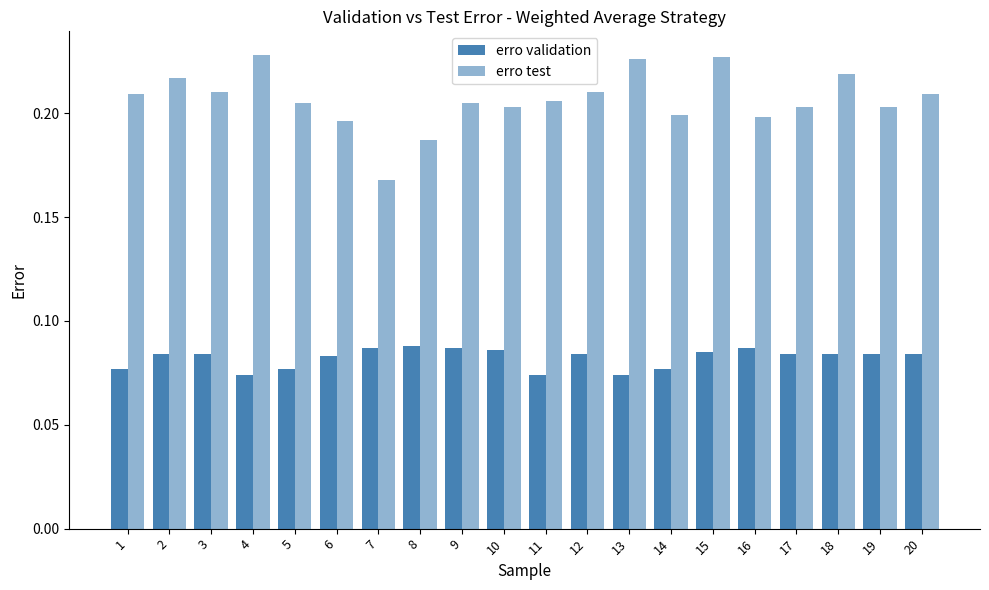

What is the sum of all erro validation values?

1.6